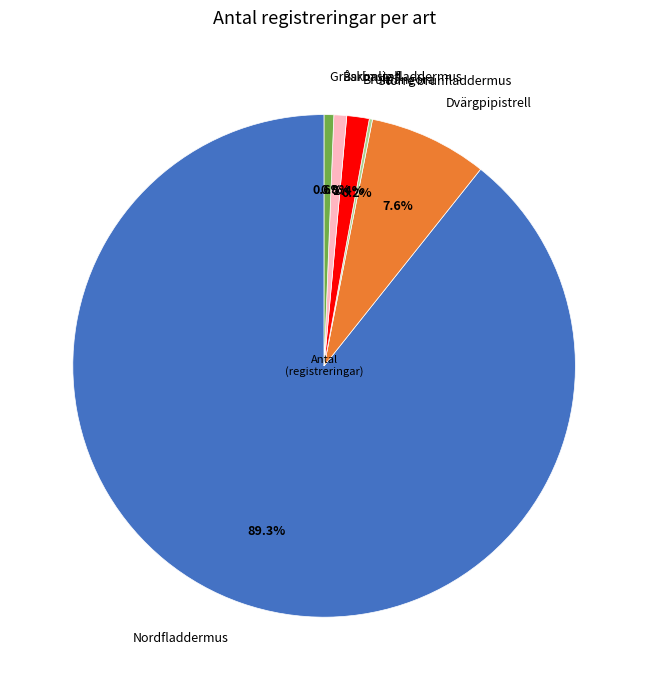

What is the largest slice in the pie chart?

Nordfladdermus